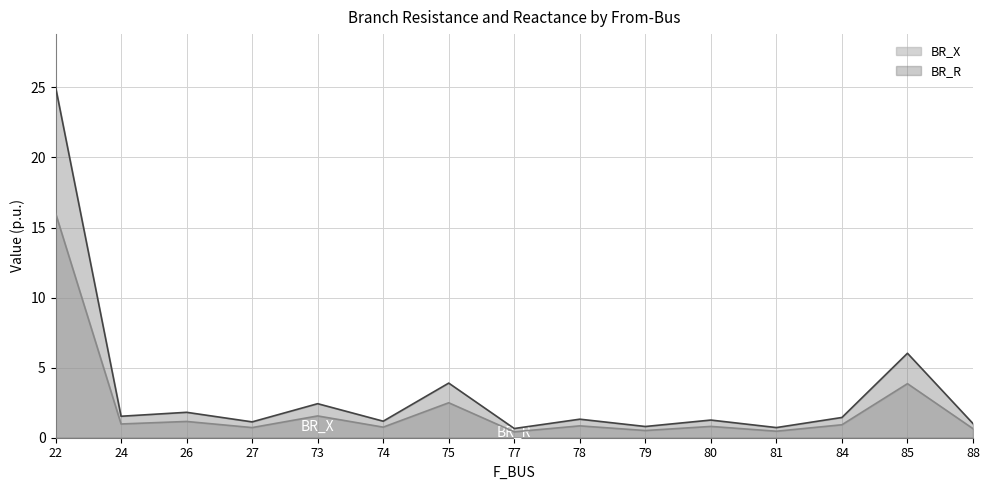

What is the sum of the BR_R values at 75 and 81?

4.6